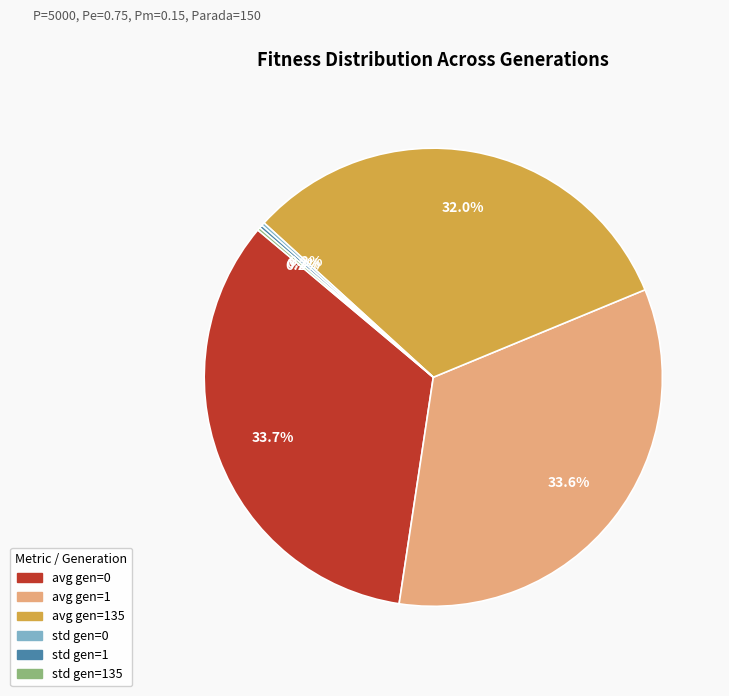

Does any single category account for the majority?

No